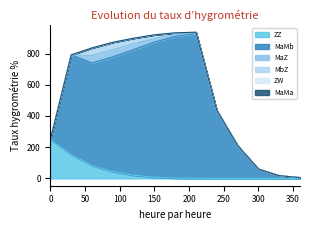

Is the value of MaMa at 60 greater than the value of MaZ at 150?

No